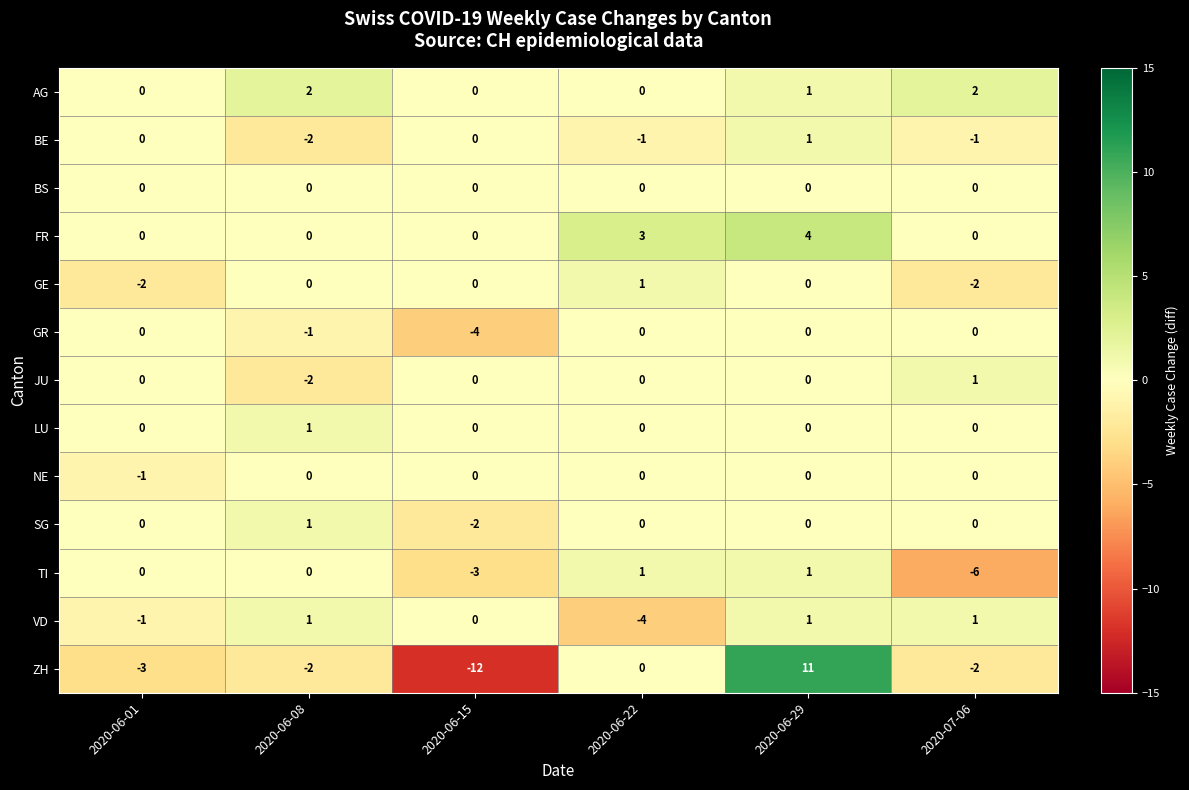

The value of JU at 2020-06-29 is 1. True or false?

False